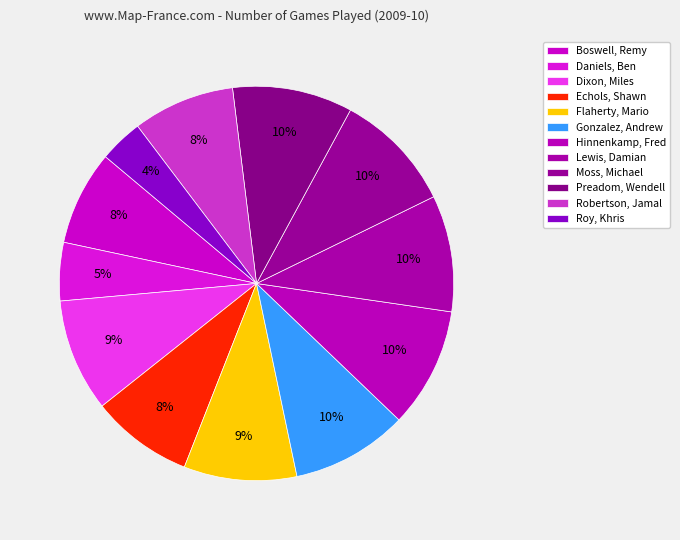

How many slices are in this pie chart?

12